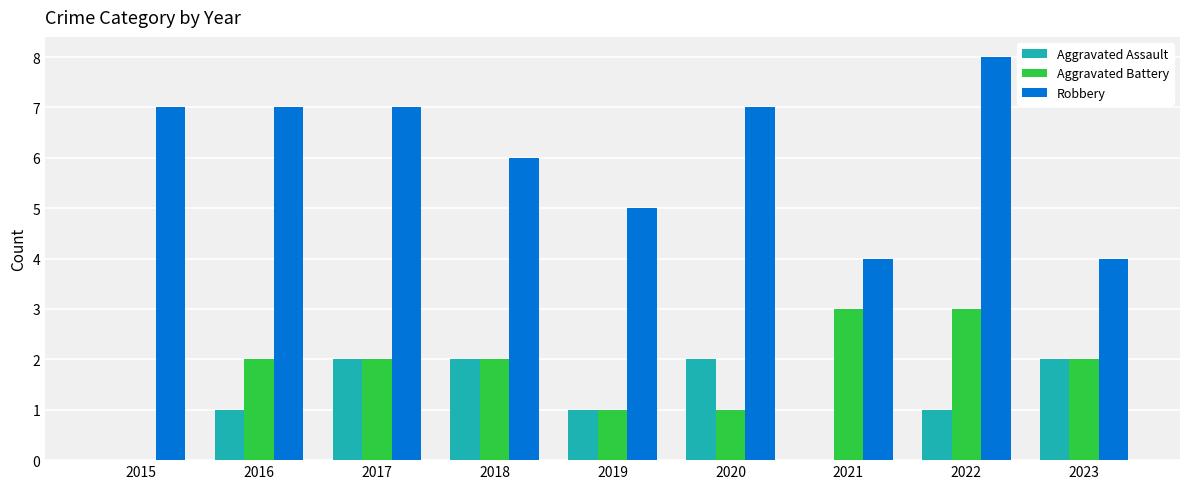

Between 2017 and 2018, which series saw the biggest shift?

Robbery